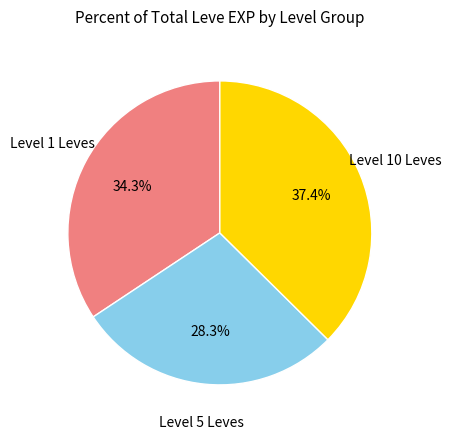

How many slices are in this pie chart?

3